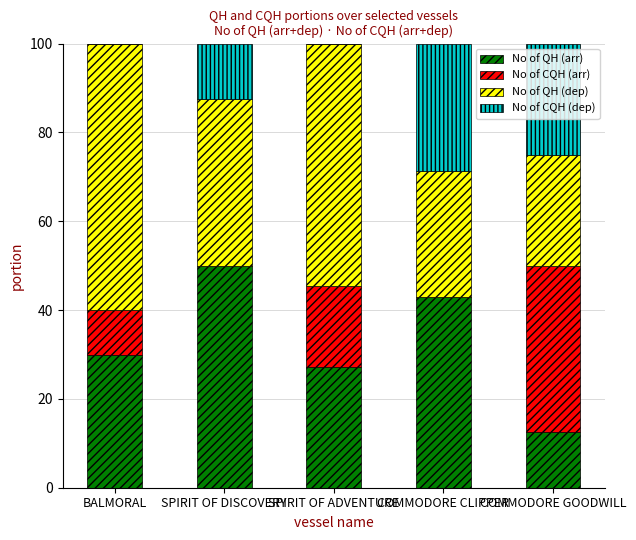

Are the bars grouped side by side (vs. stacked)?

No